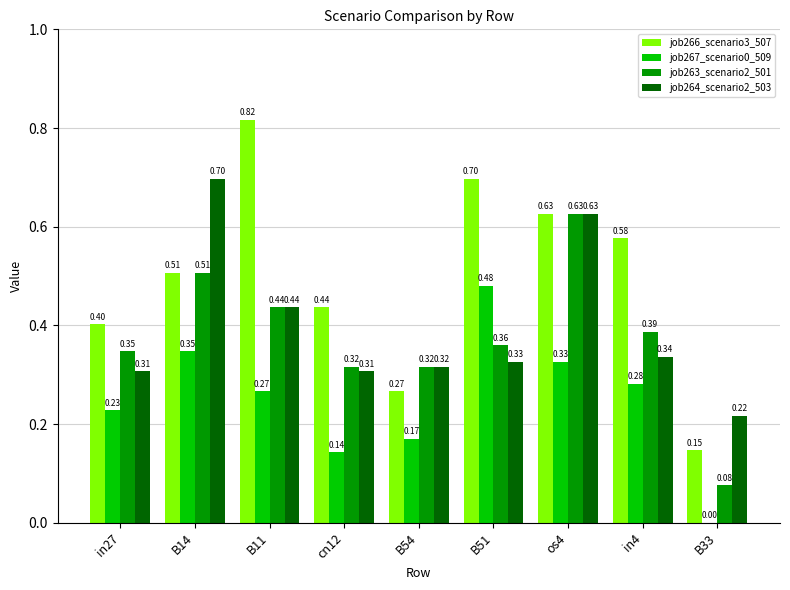

Between B14 and B51, which series saw the biggest shift?

job264_scenario2_503